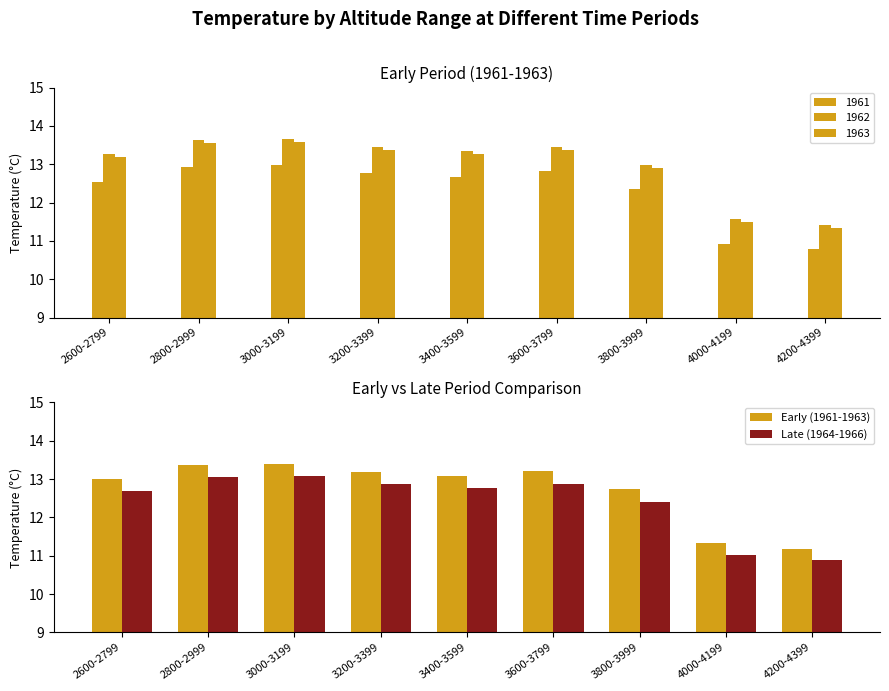

What is the lowest value of the Late (1964-1966) series?

10.9